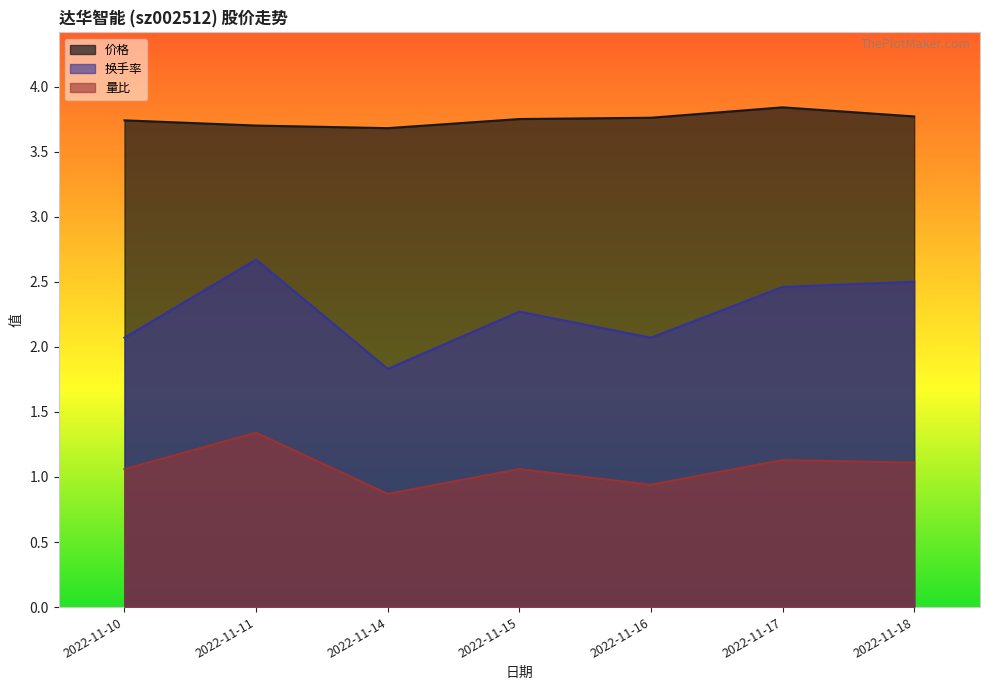

What is the value of the 量比 point at the 4th from the left?

1.1